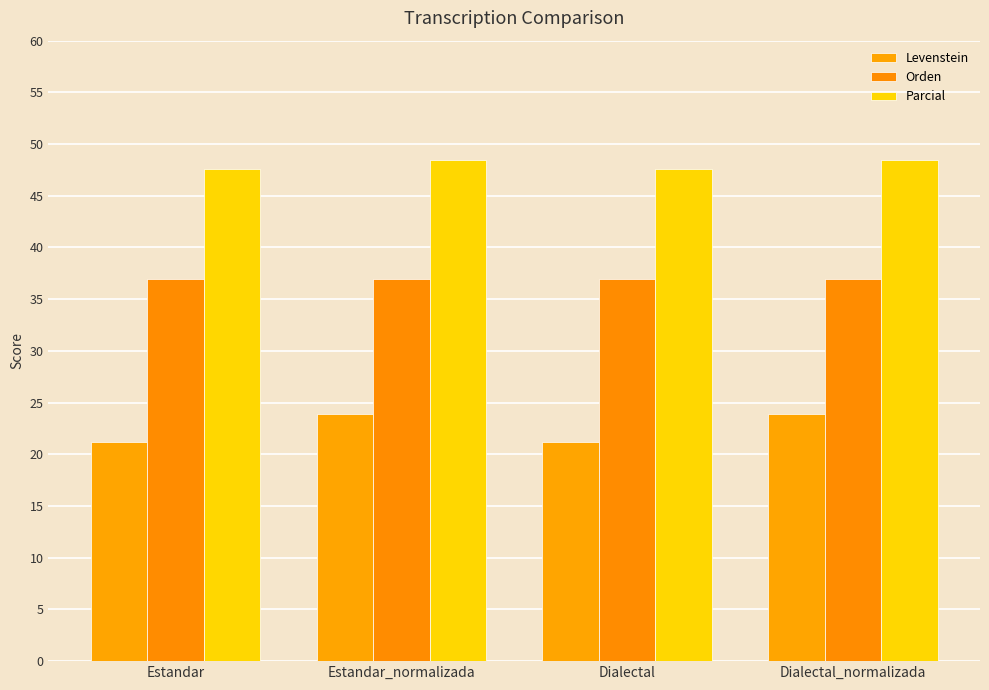

Does the chart contain any negative values?

No